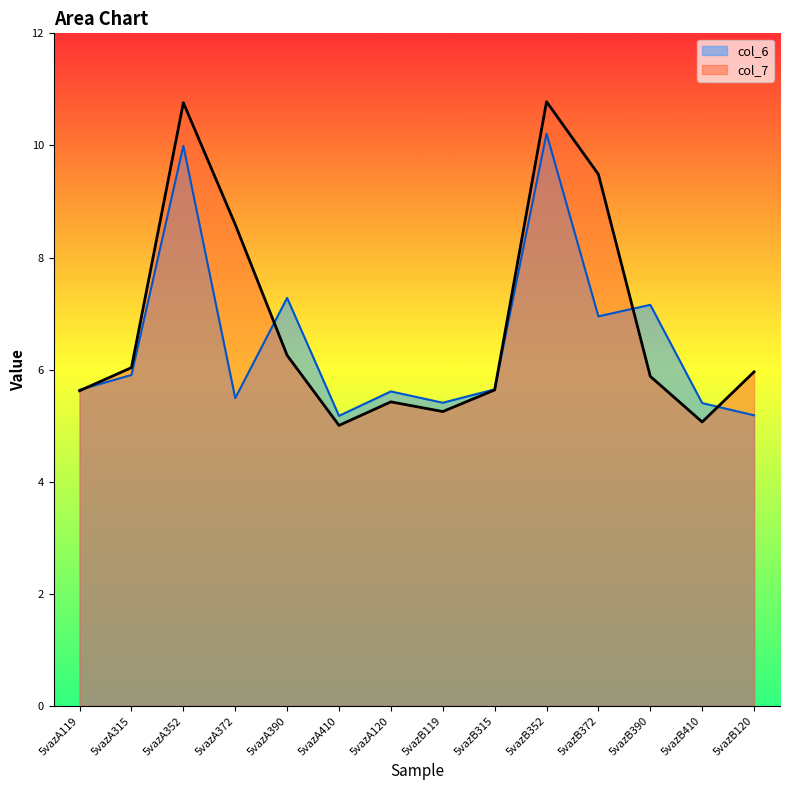

What is the spread (max minus min) of values at 5vazB410?

0.3